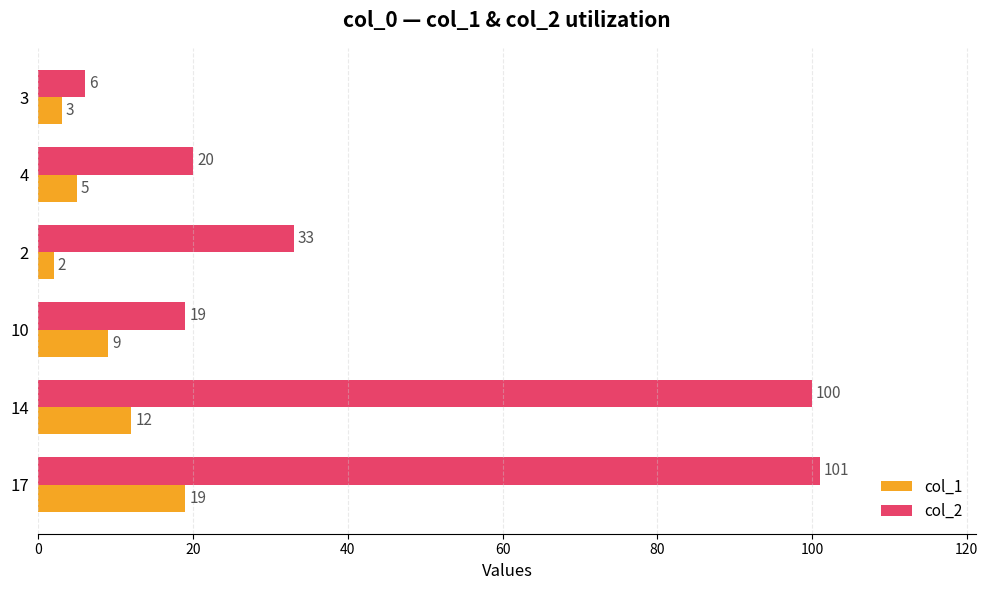

What are all the series names shown in the legend?

col_1, col_2